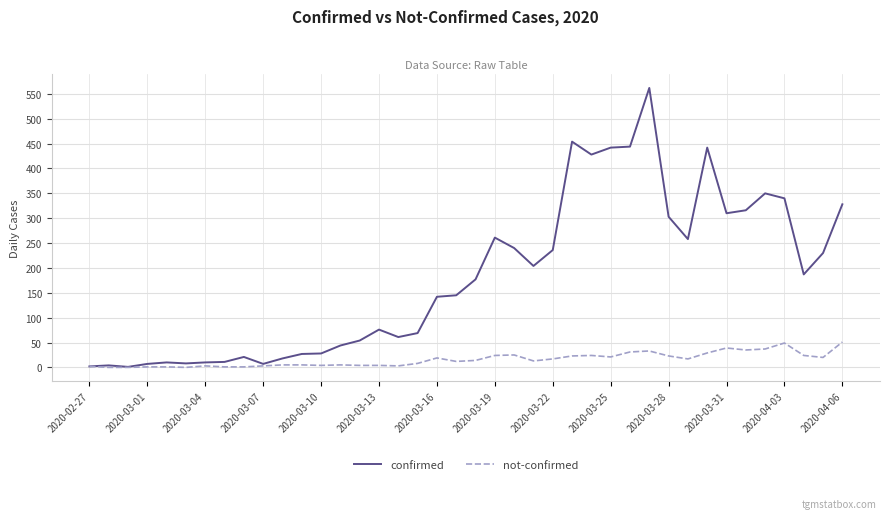

Rank the series by their maximum value, from lowest to highest.

not-confirmed, confirmed